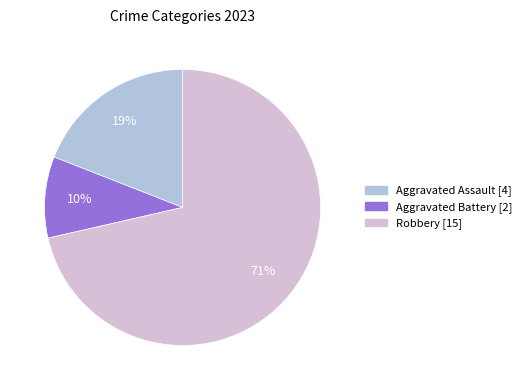

Between Robbery and Aggravated Assault, which is larger?

Robbery